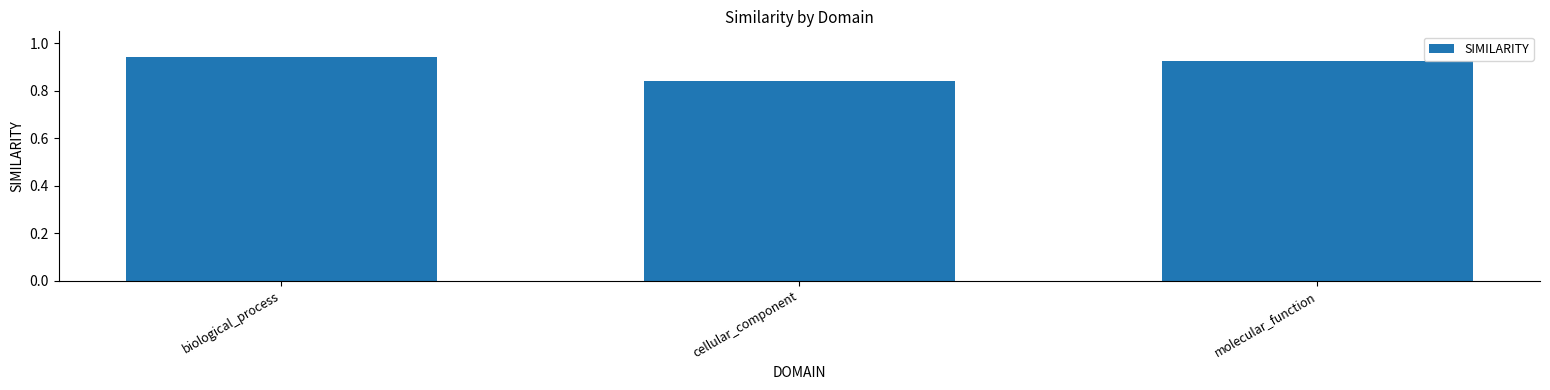

The value at biological_process is 0.3. True or false?

False